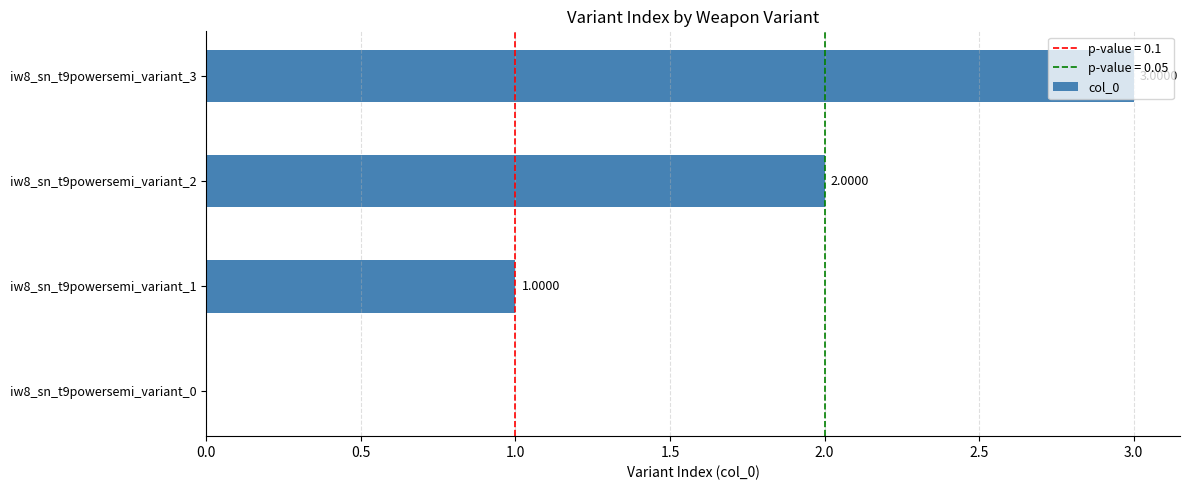

Count the number of data series in this chart.

1